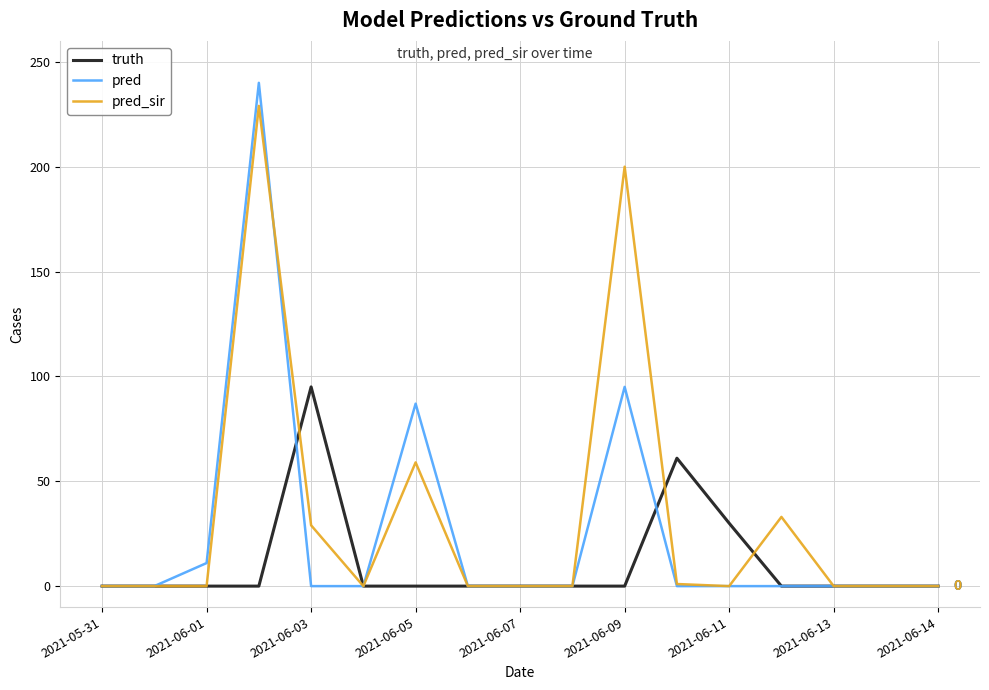

Which series has the largest range (max minus min)?

pred